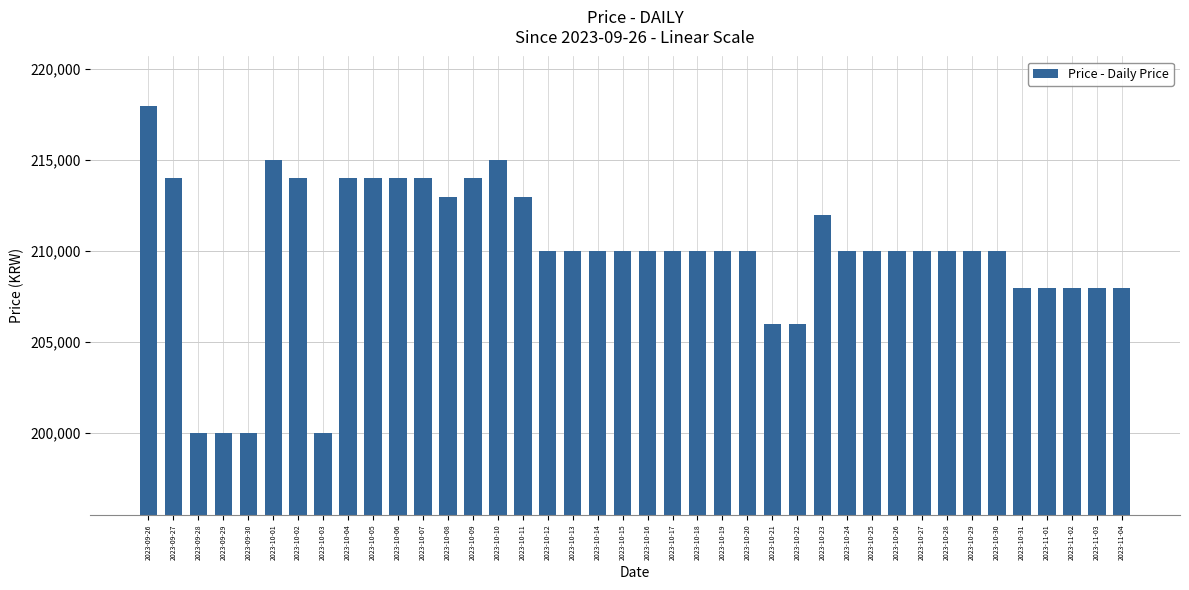

What is the change in value from 2023-10-22 to 2023-10-30?

+4000